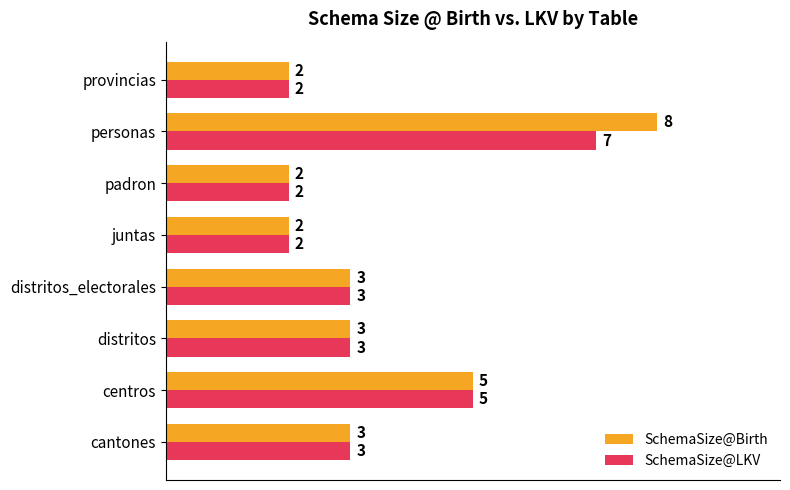

True or false: SchemaSize@LKV has a value of 1 at cantones.

False